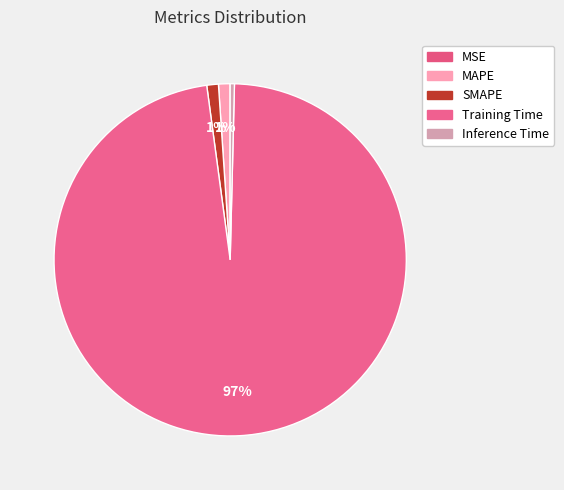

True or false: SMAPE accounts for 1% of the total.

True